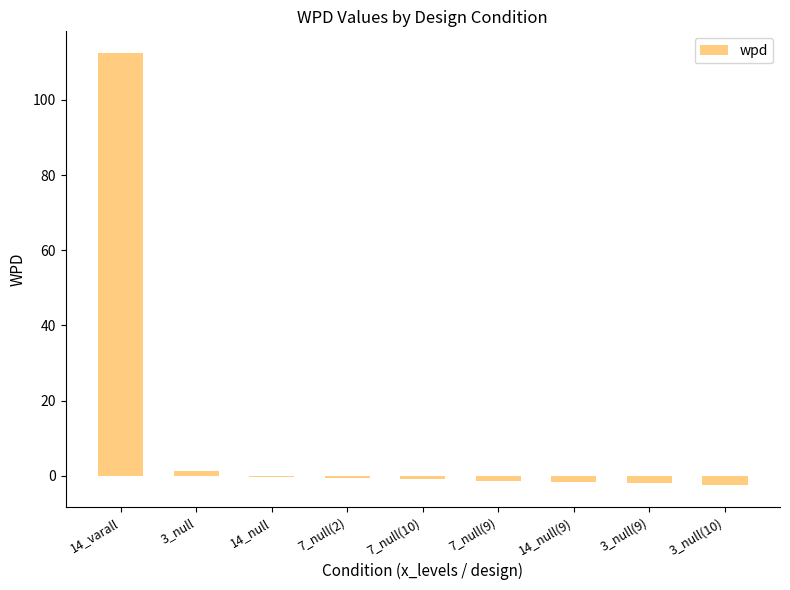

Are the bars horizontal?

No